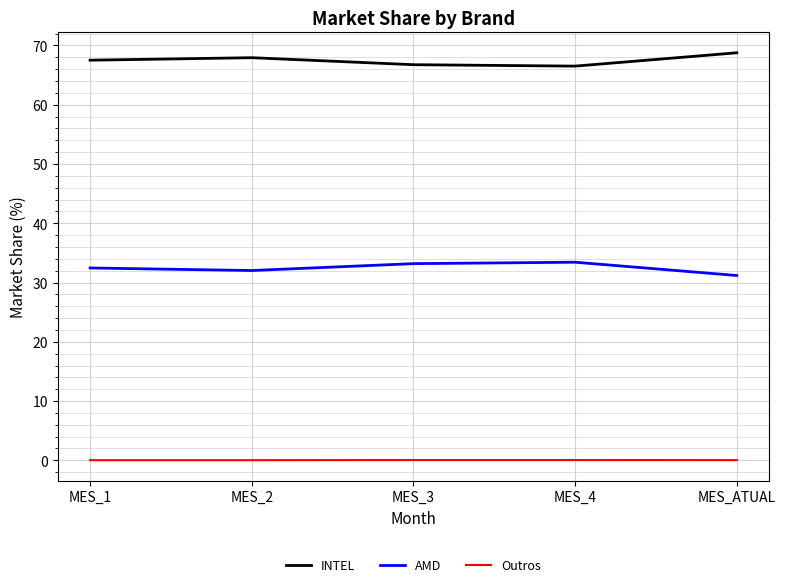

True or false: AMD and Outros cross at least once.

False